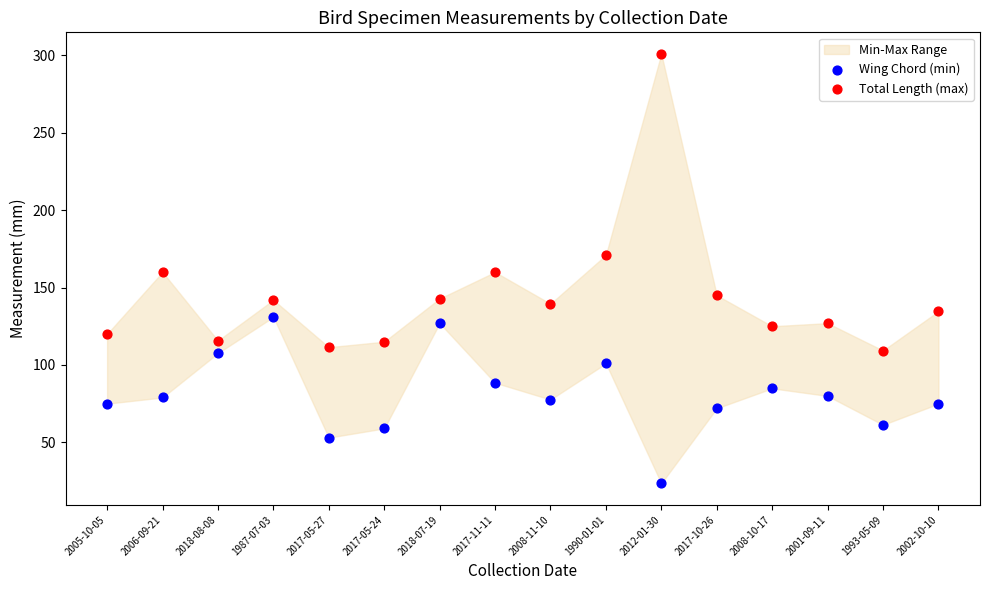

Which series contains the lowest Y value?

Wing Chord (min)